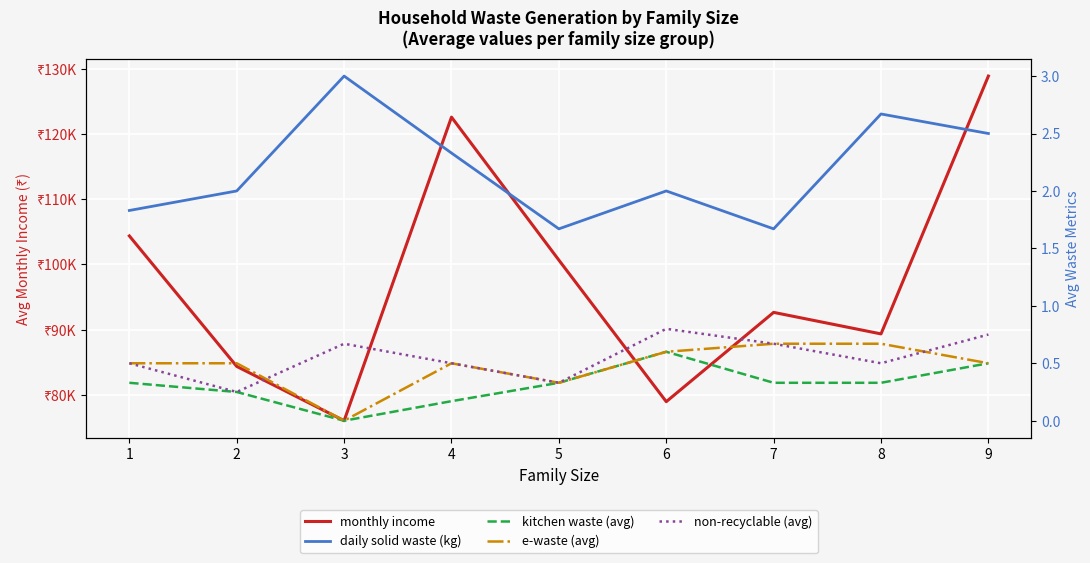

At which category is the sum across all series the highest?

9